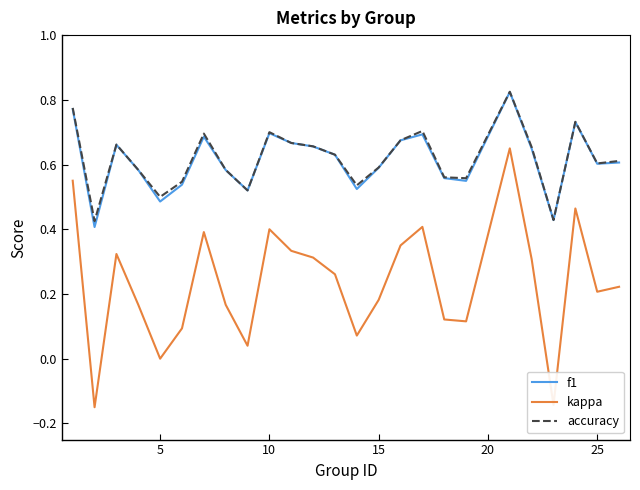

True or false: f1 and kappa intersect in this chart.

False